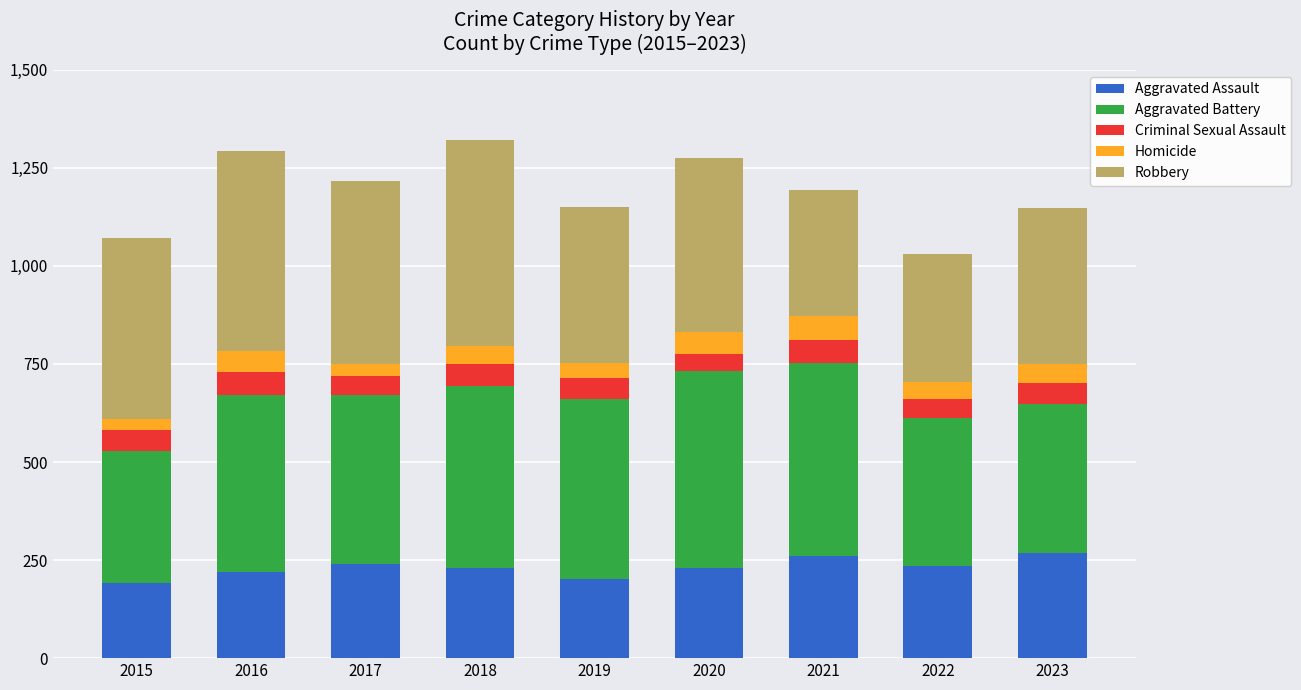

What is the total value across all series at 2022?

1031